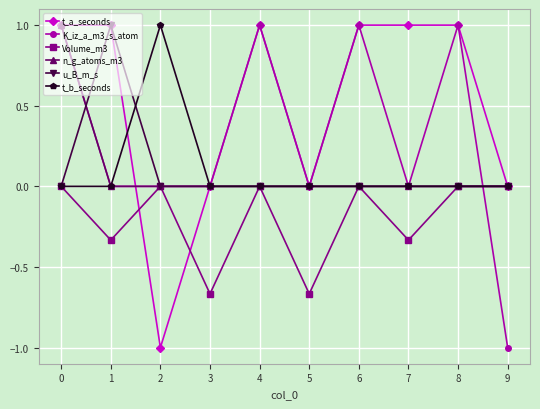

What is the value of the t_a_seconds point at the 3rd from the left?

-1.0